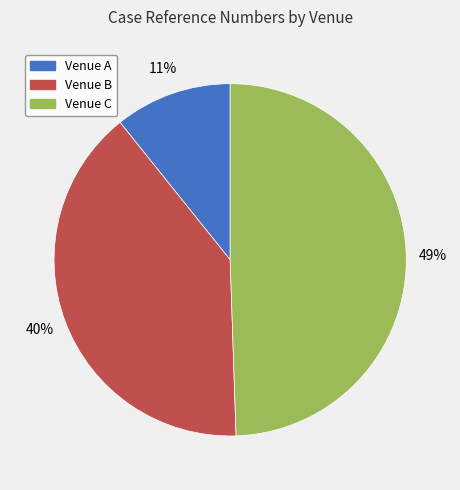

Combined, do Venue B and Venue A account for over 50%?

Yes